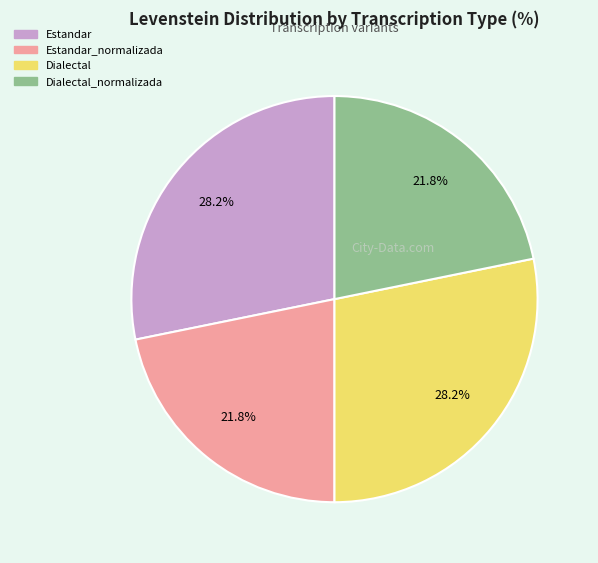

Does any single category account for the majority?

No